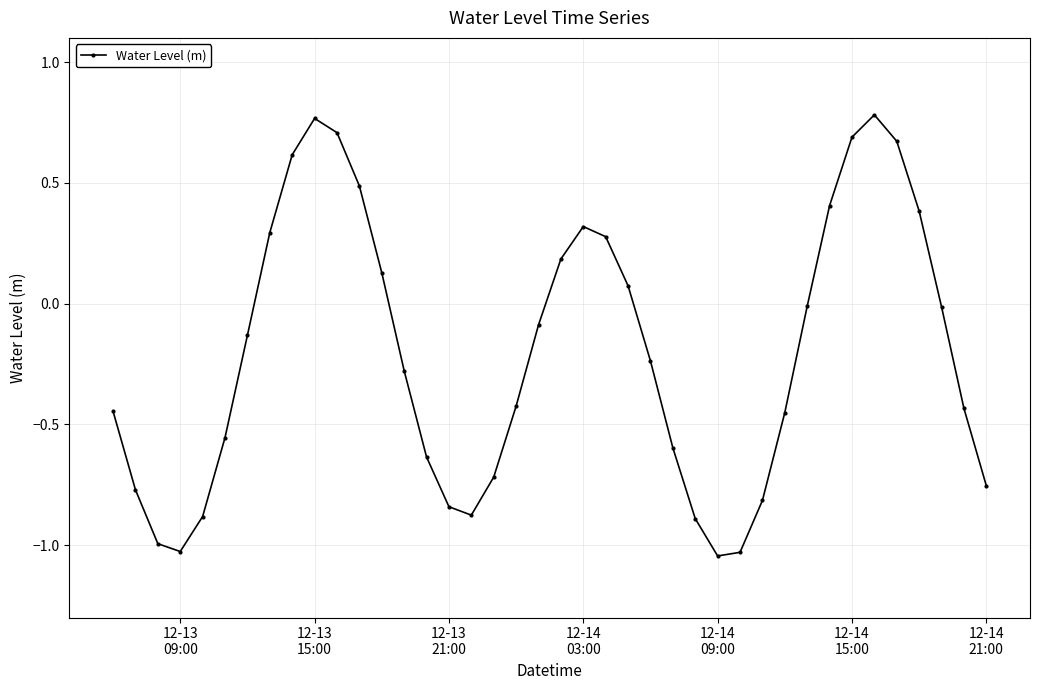

How many interior local peaks (higher than both neighbors) does the data have?

3